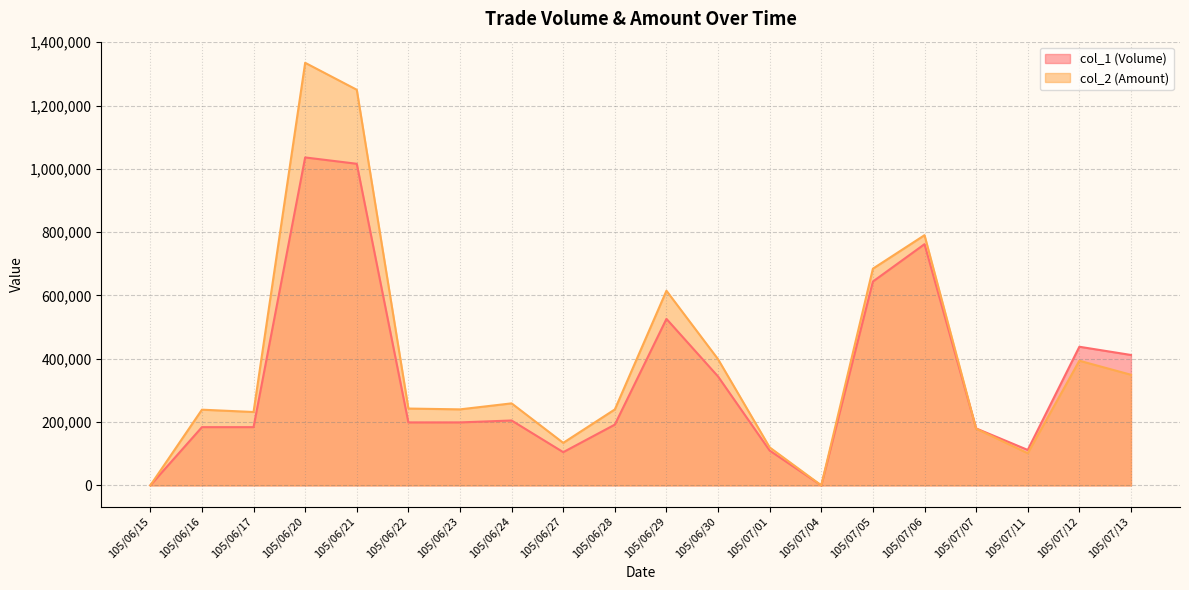

What is the maximum value for col_1 (Volume)?

1036000